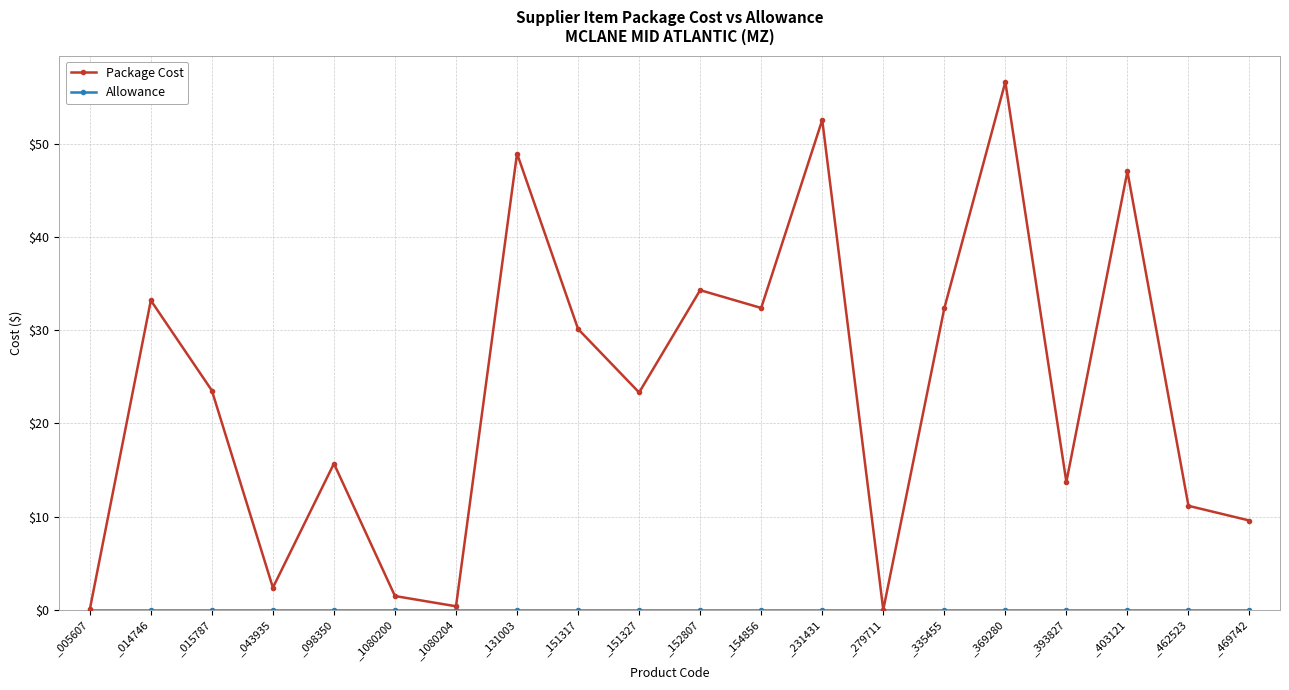

What is the label of the 18th point from the right?

_015787